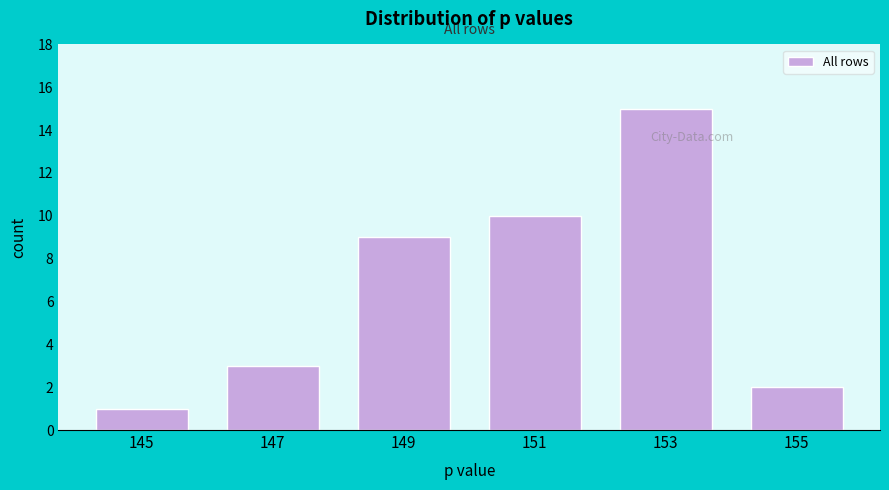

Reading left to right, extract all data points from this chart.

1	3	9	10	15	2